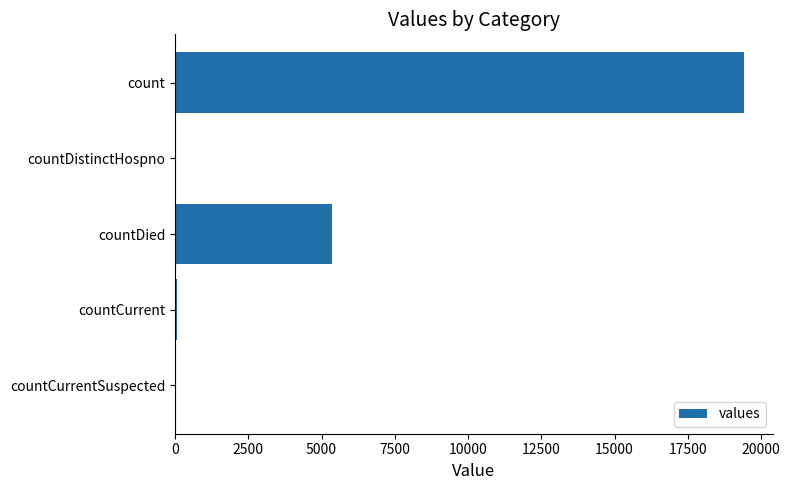

What is the average value?

4975